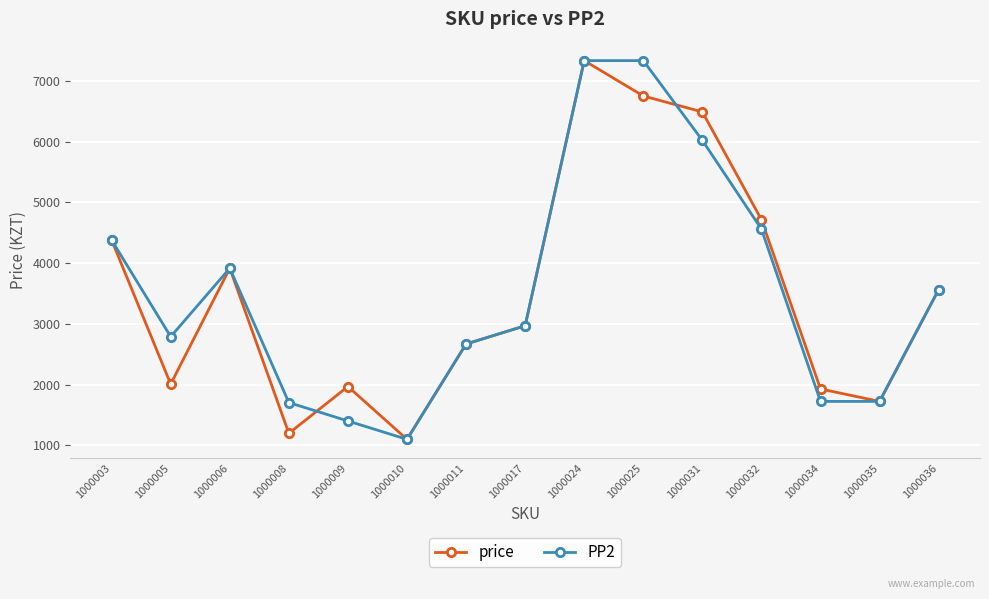

The value of price at 1000025 is 6750. True or false?

True